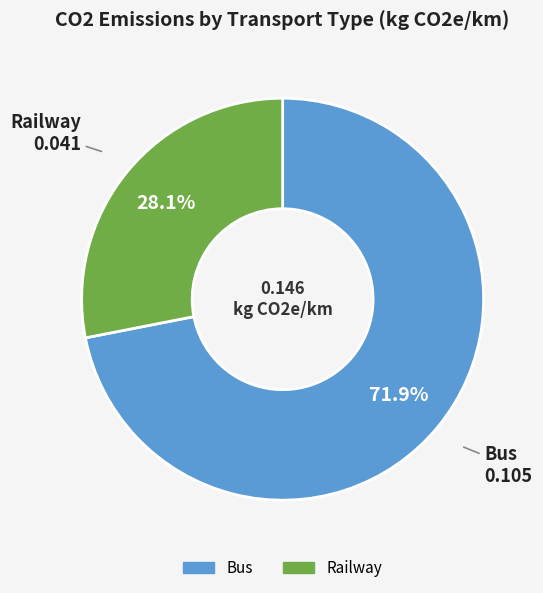

Which category has the biggest portion of the pie?

Bus